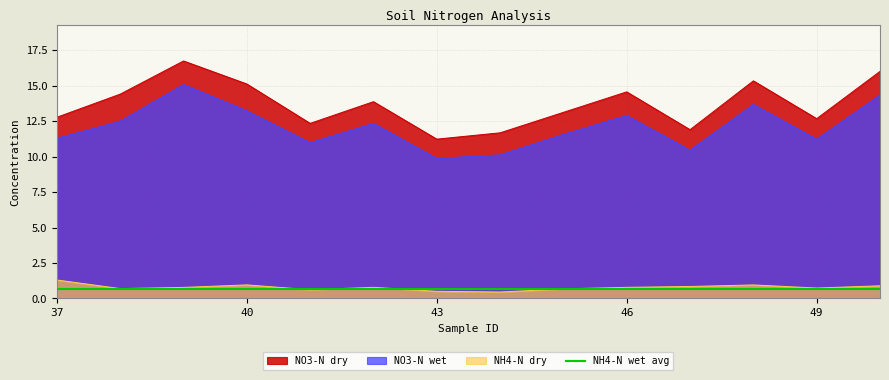

At which category does the chart reach its peak across all series?

39